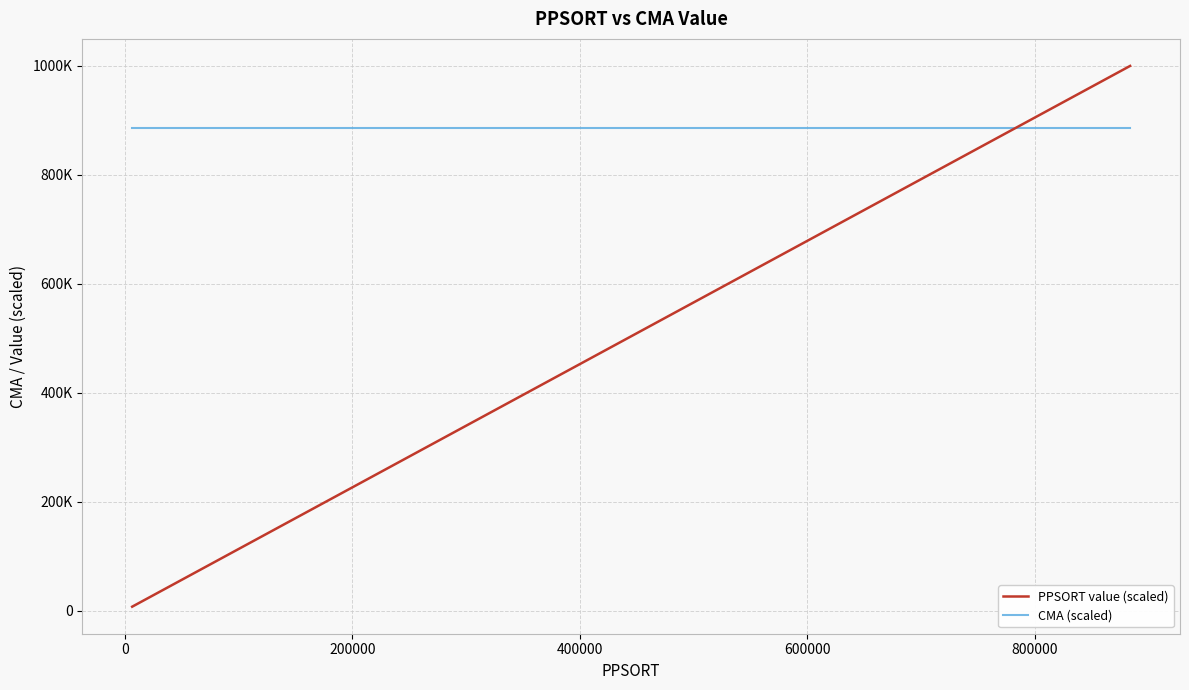

List the series in order of their peak value, highest first.

PPSORT value (scaled), CMA (scaled)